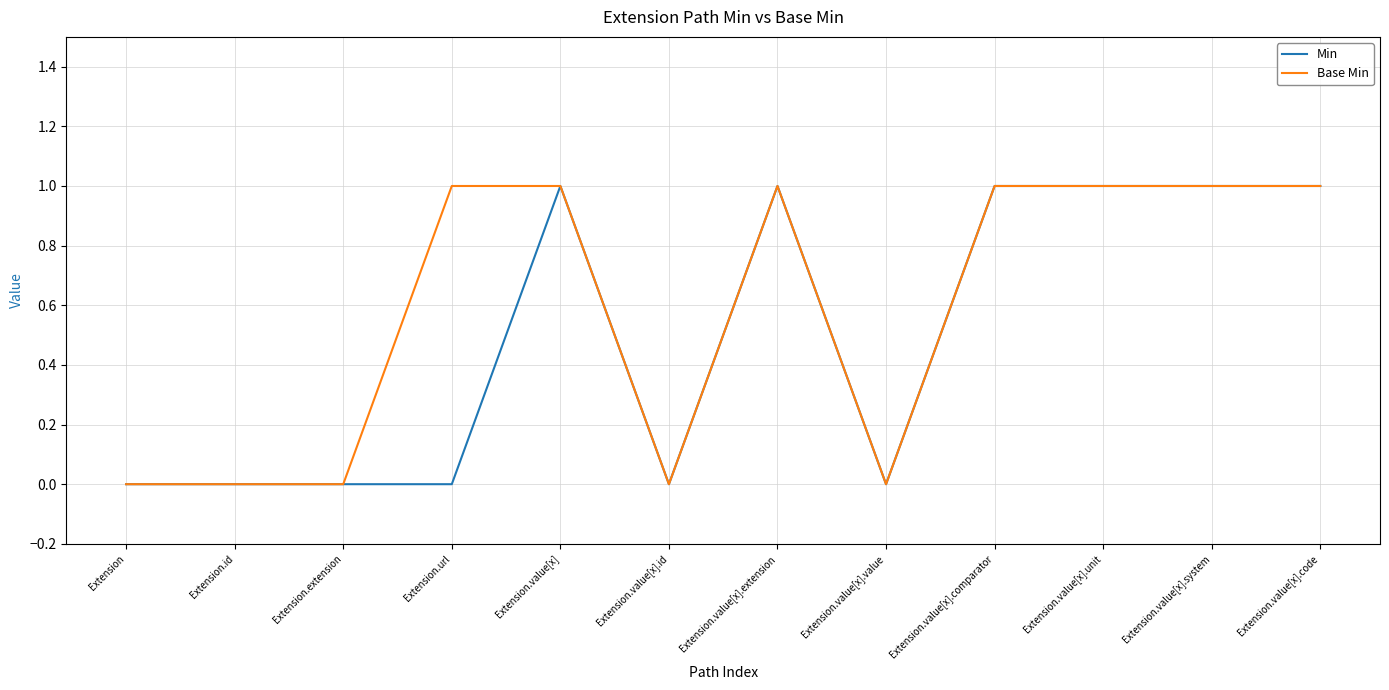

What is the greatest value displayed?

1